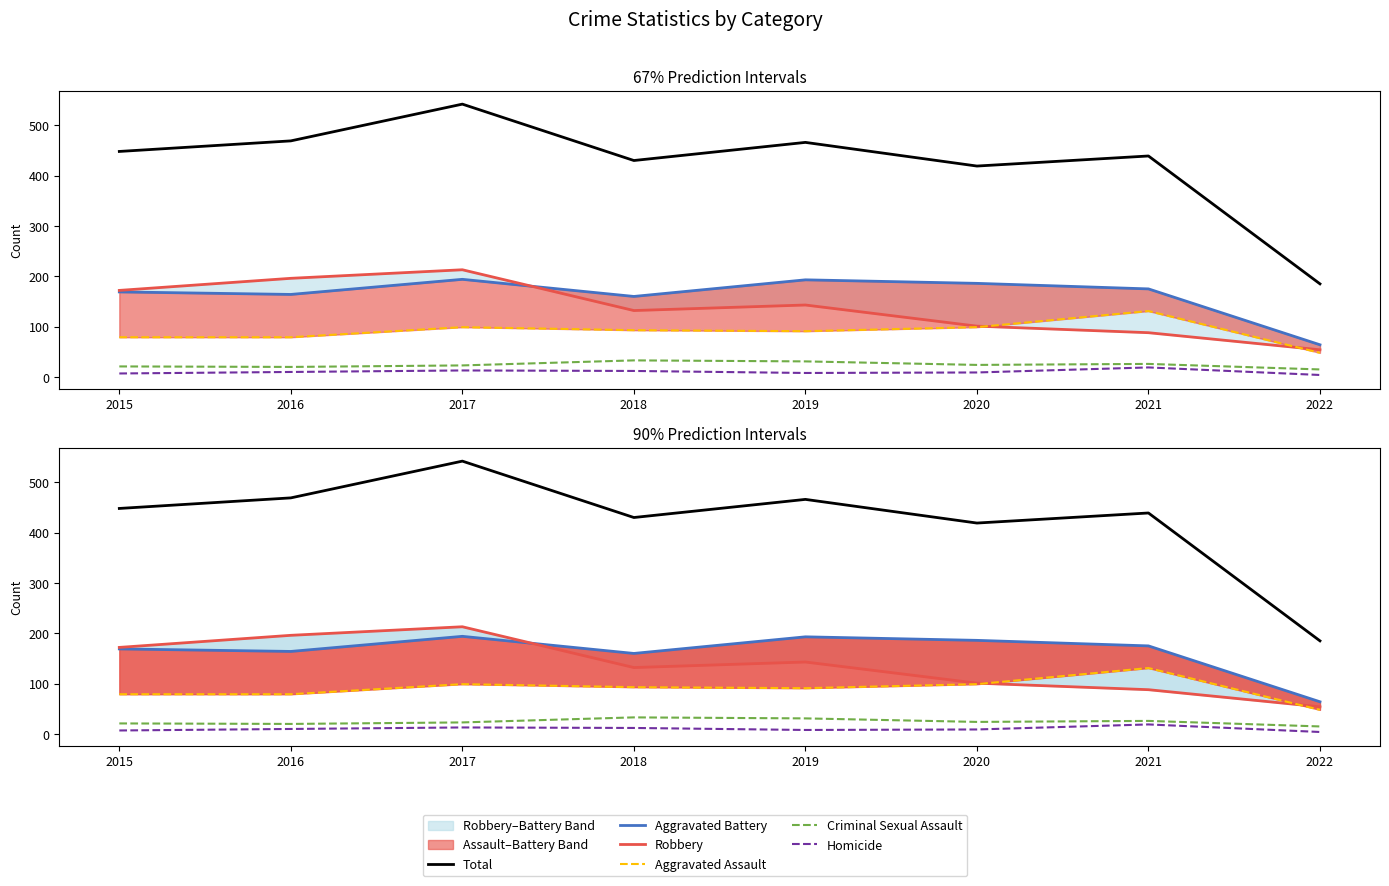

In Total, how many points are higher than both neighbors (excluding endpoints)?

3